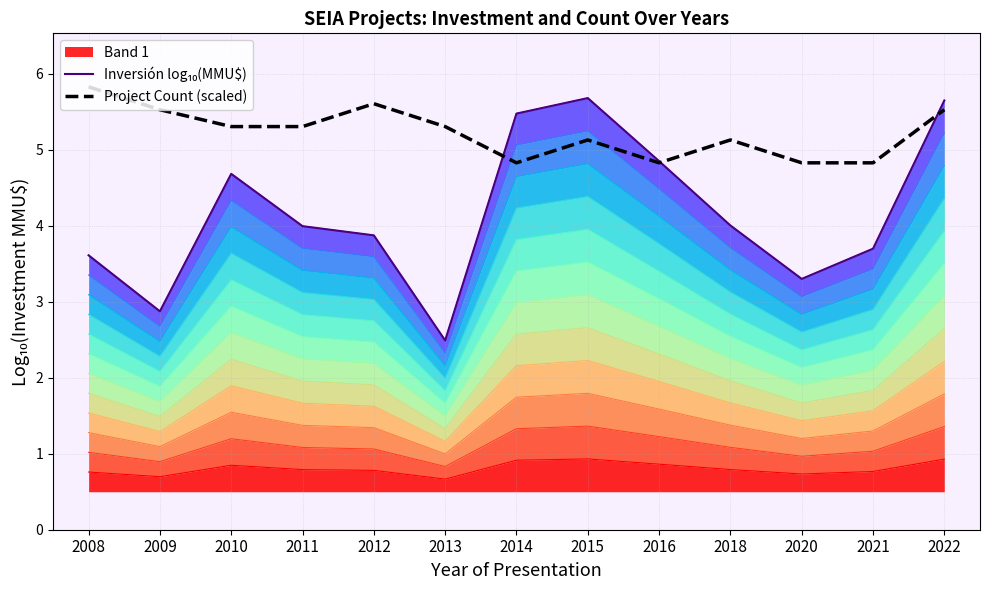

Which series has the largest range (max minus min)?

Inversión log₁₀(MMU$)